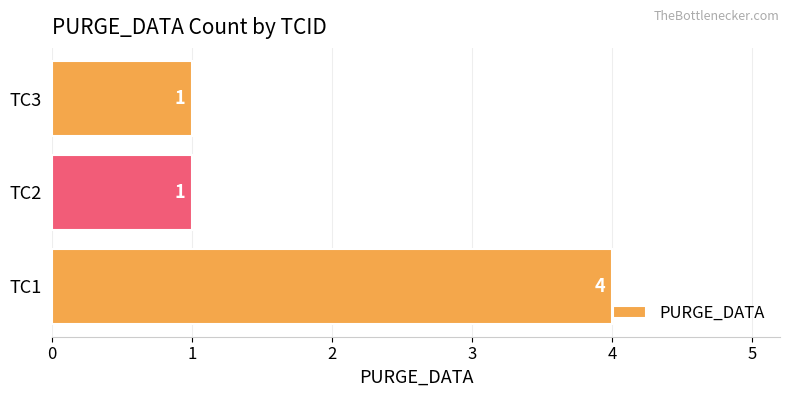

Count the values in the range 1 to 4.

3